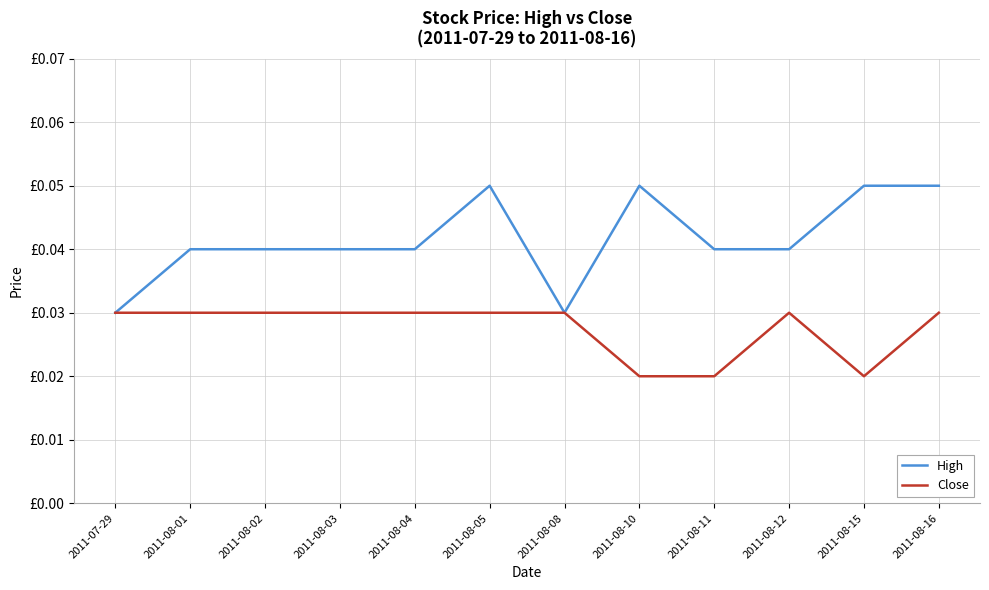

The value of High at 2011-08-10 is 0.1. True or false?

True